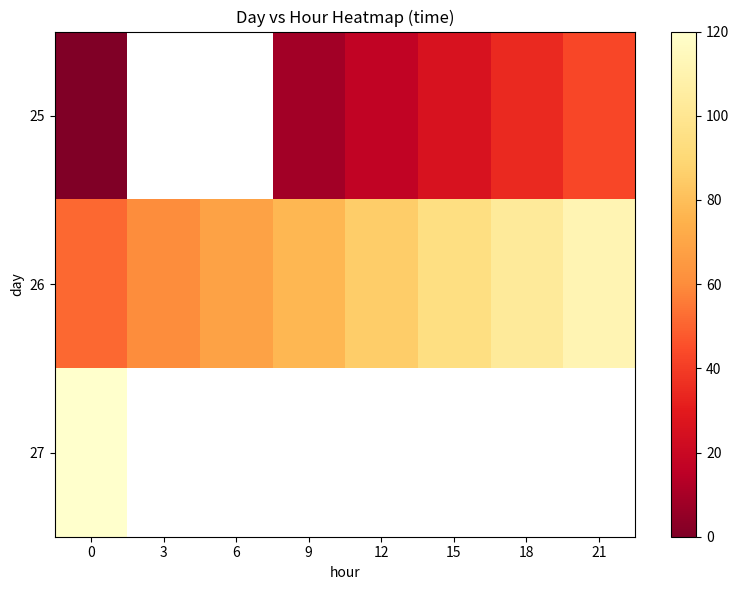

Is it true that 26 equals 102.9 at 18?

True